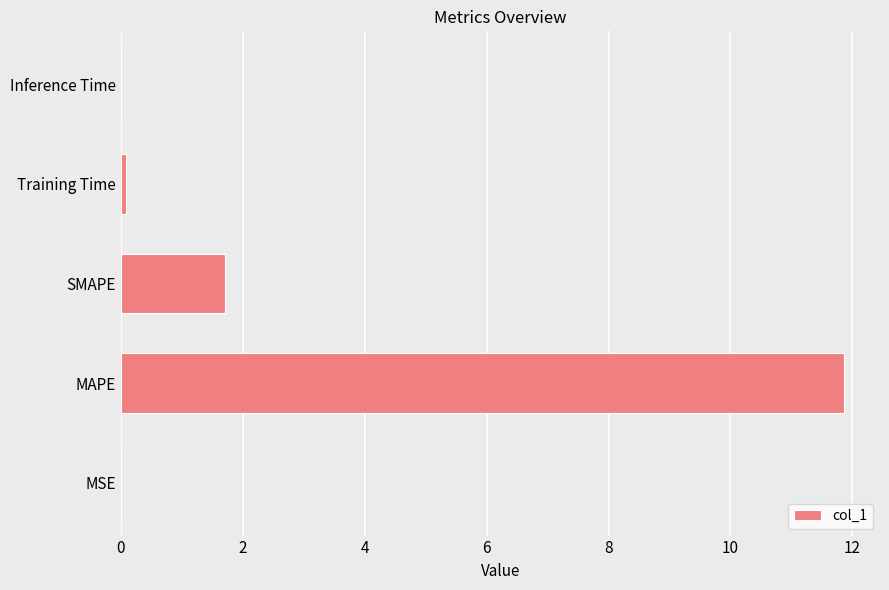

Which has a higher value, MAPE or SMAPE?

MAPE